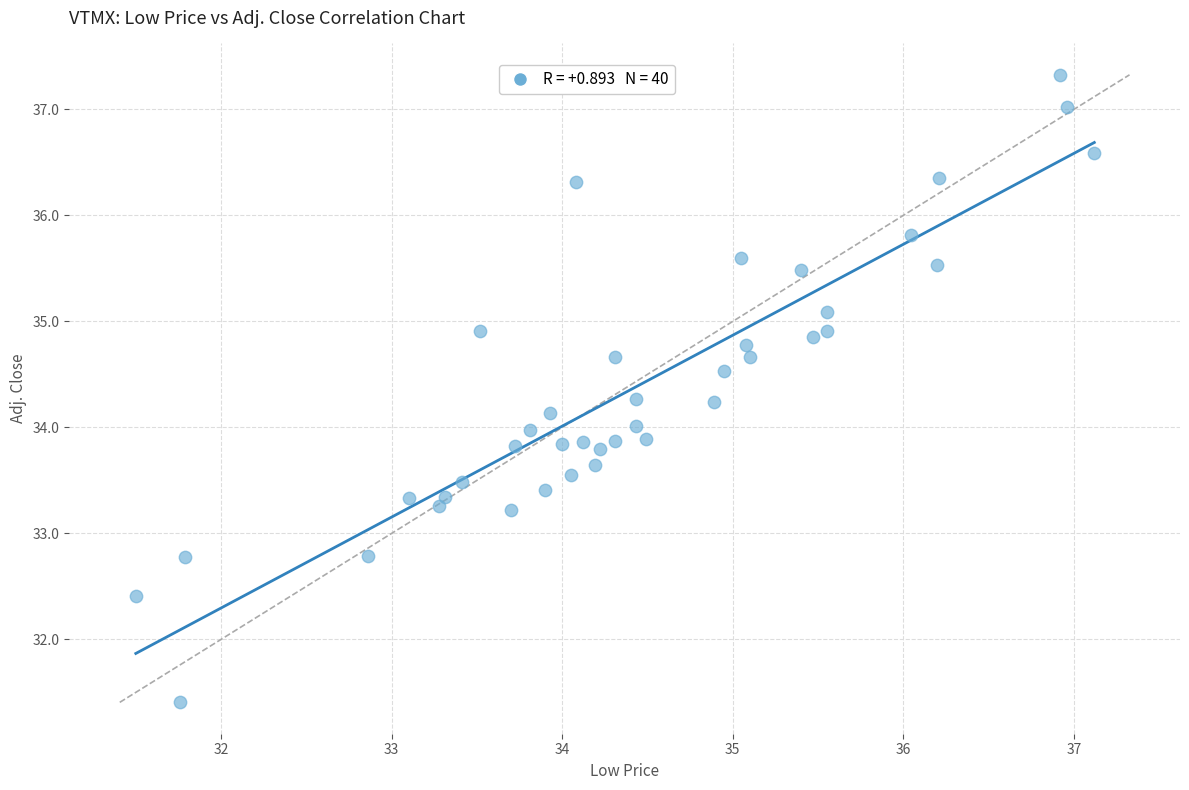

What is the range of X values (max minus min)?

5.6